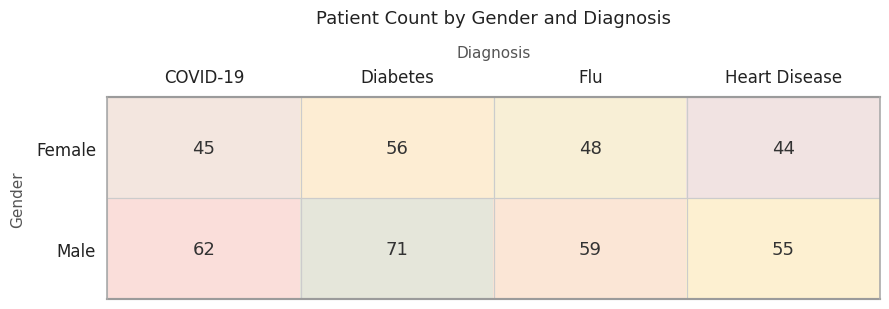

The value of Female at Flu is 48. True or false?

True